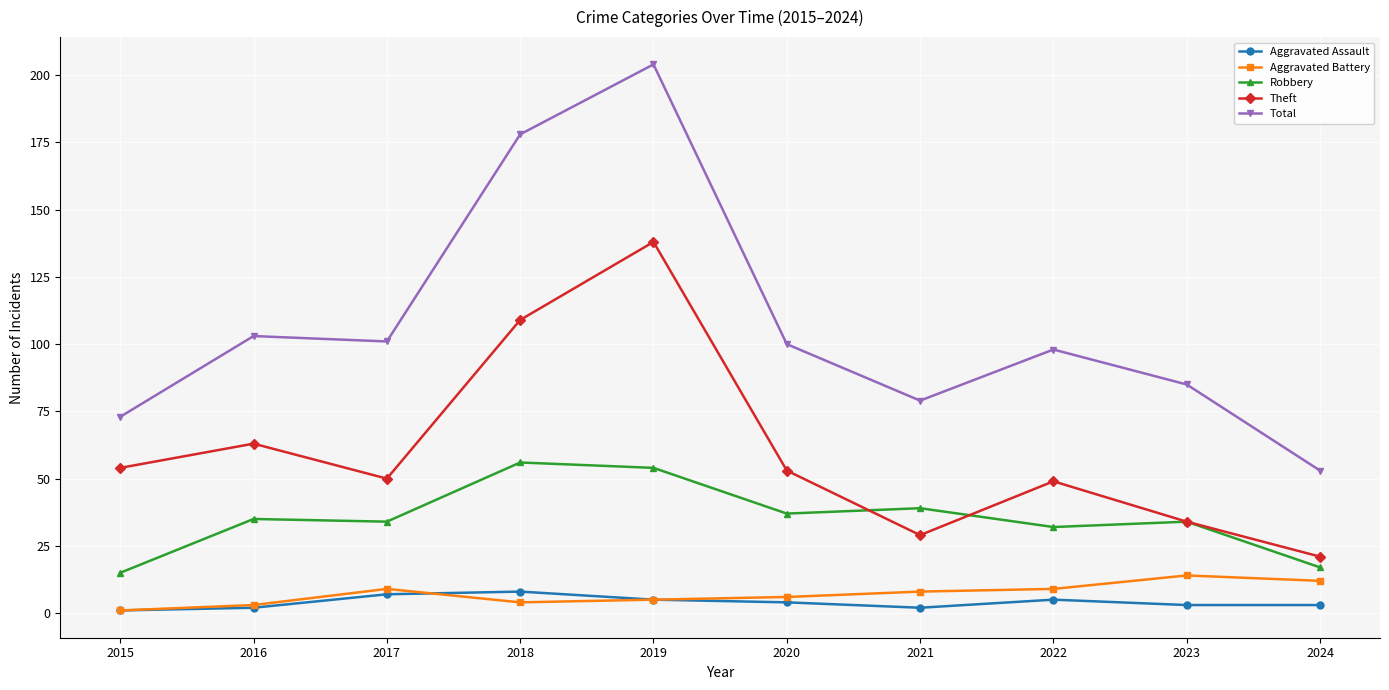

Which series has the widest spread of values?

Total